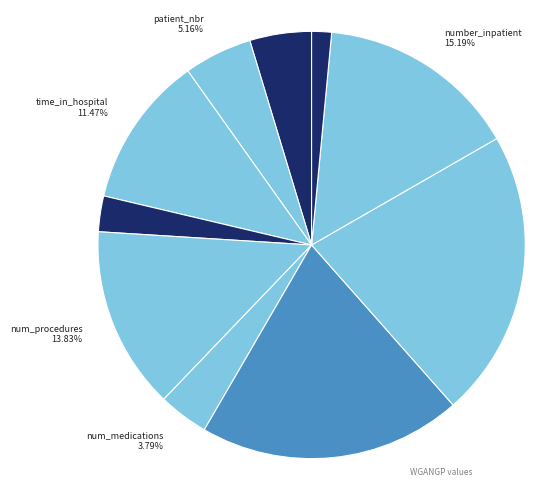

How many slices are in this pie chart?

10